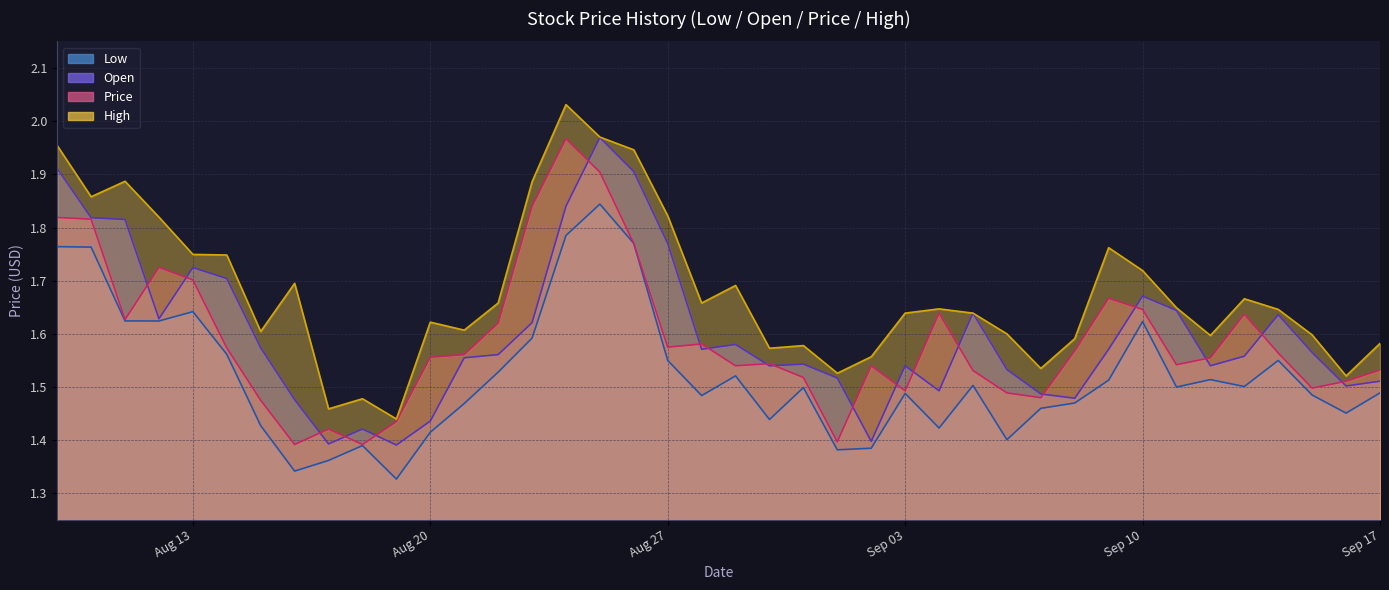

True or false: Low and High cross at least once.

False